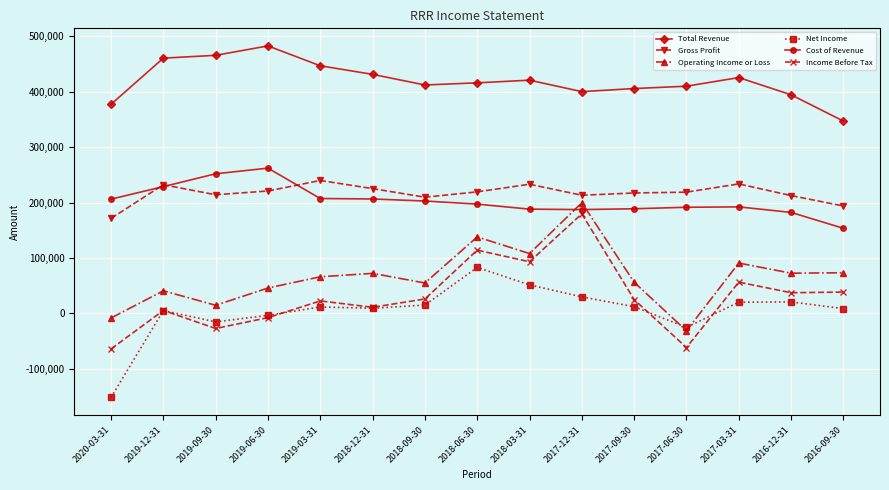

What is the difference between the Operating Income or Loss values at 2017-09-30 and 2019-03-31?

9800